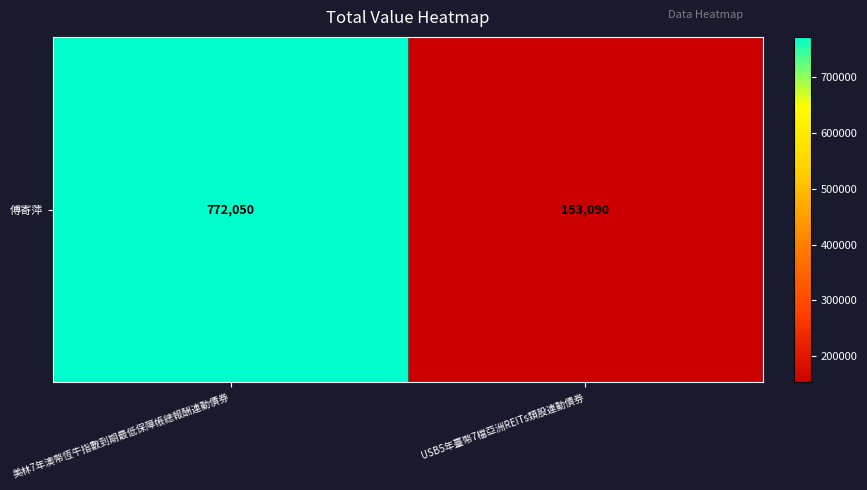

What is the difference between the values at 美林7年澳幣恆牛指數到期最低保障帳總報酬連動債券 and USB5年臺幣7檔亞洲REITs類股連動債券?

618960